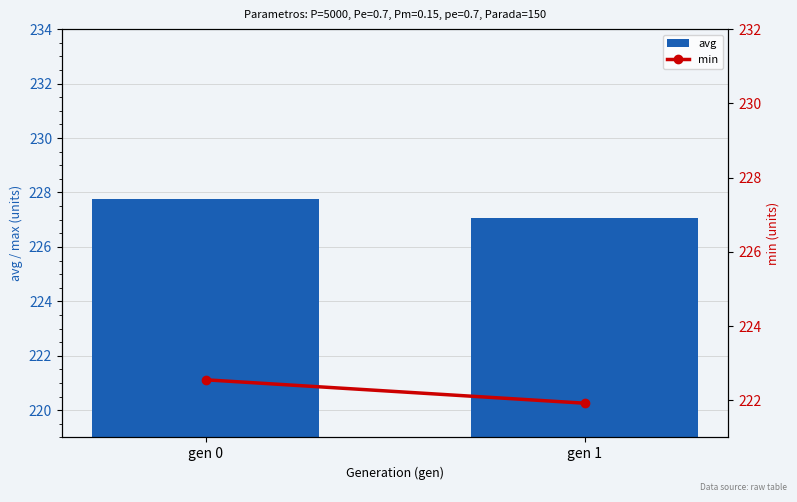

Rank the categories by min value from highest to lowest.

gen 0, gen 1